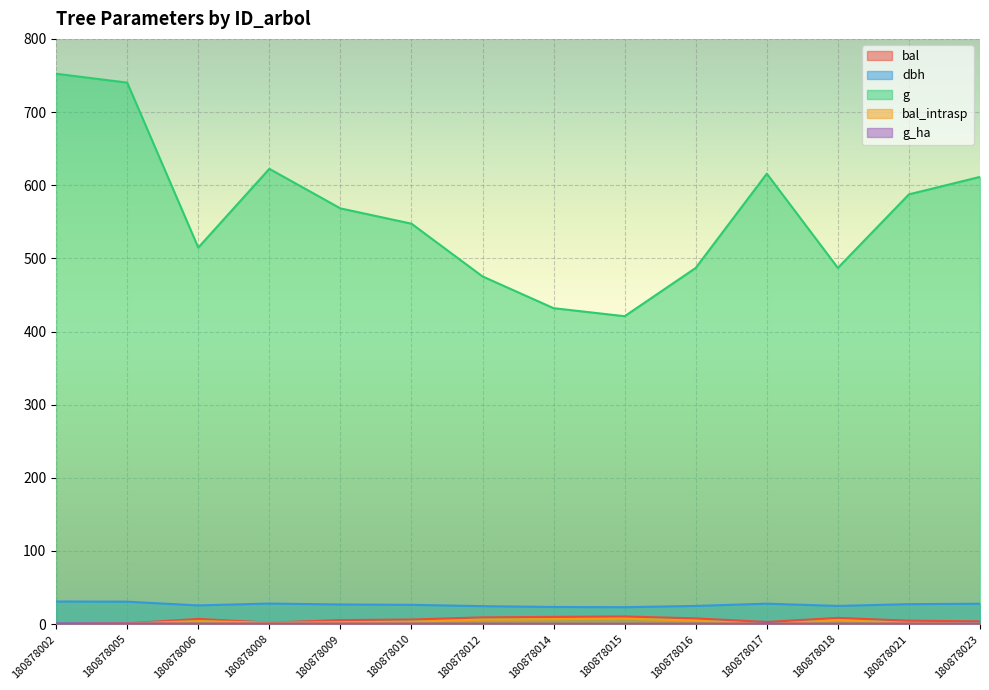

True or false: g_ha and dbh intersect in this chart.

False